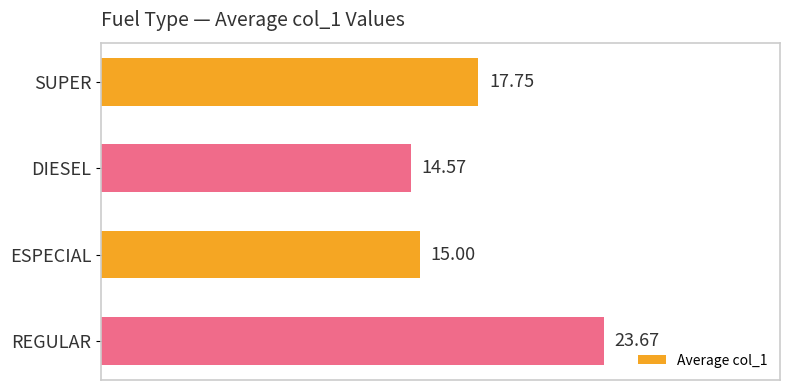

What is the maximum value shown in the chart?

23.7